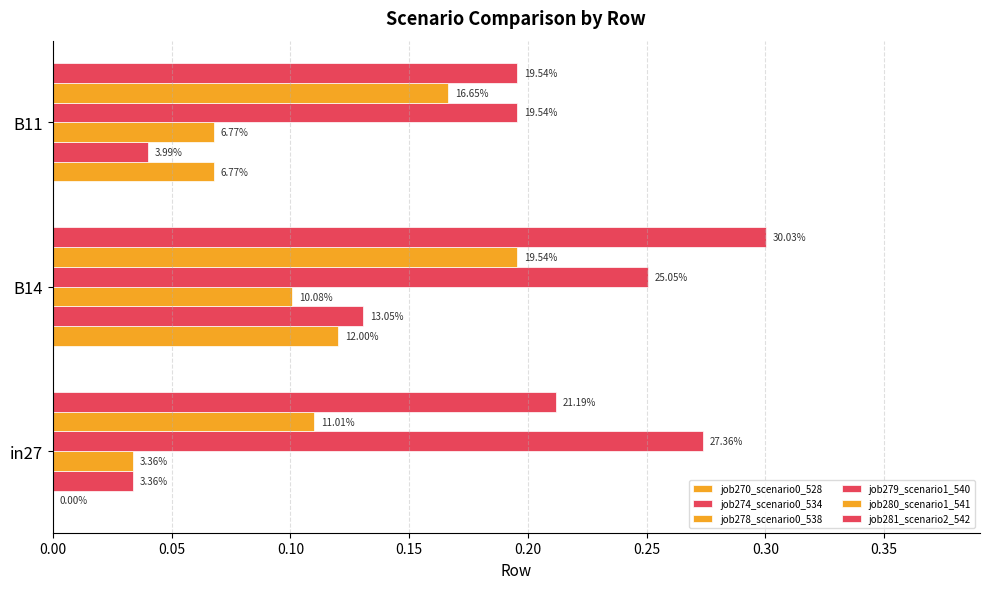

Reading right to left, list all the values displayed in this chart.

job270_scenario0_528: 0.1	0.1	0.0
job274_scenario0_534: 0.0	0.1	0.0
job278_scenario0_538: 0.1	0.1	0.0
job279_scenario1_540: 0.2	0.3	0.3
job280_scenario1_541: 0.2	0.2	0.1
job281_scenario2_542: 0.2	0.3	0.2